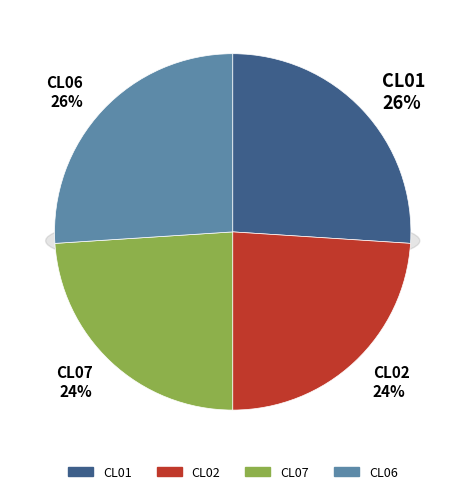

To the nearest percent, what is the combined percentage of CL06 and CL02?

50%